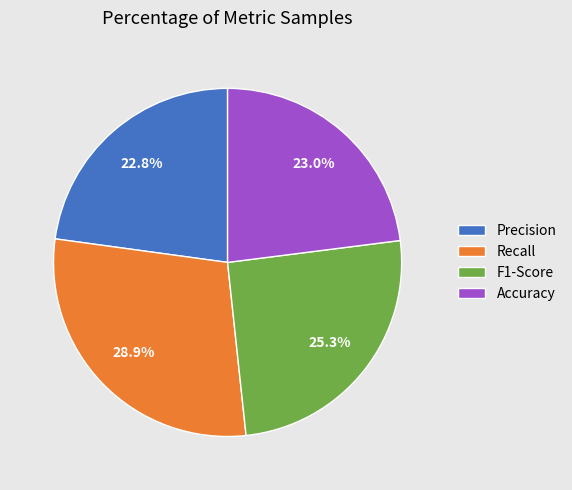

Which category has the biggest portion of the pie?

Recall